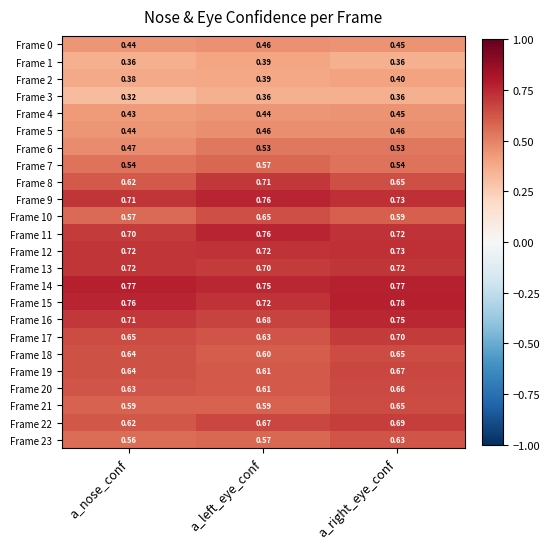

At which label does Frame 15 reach its peak?

a_right_eye_conf